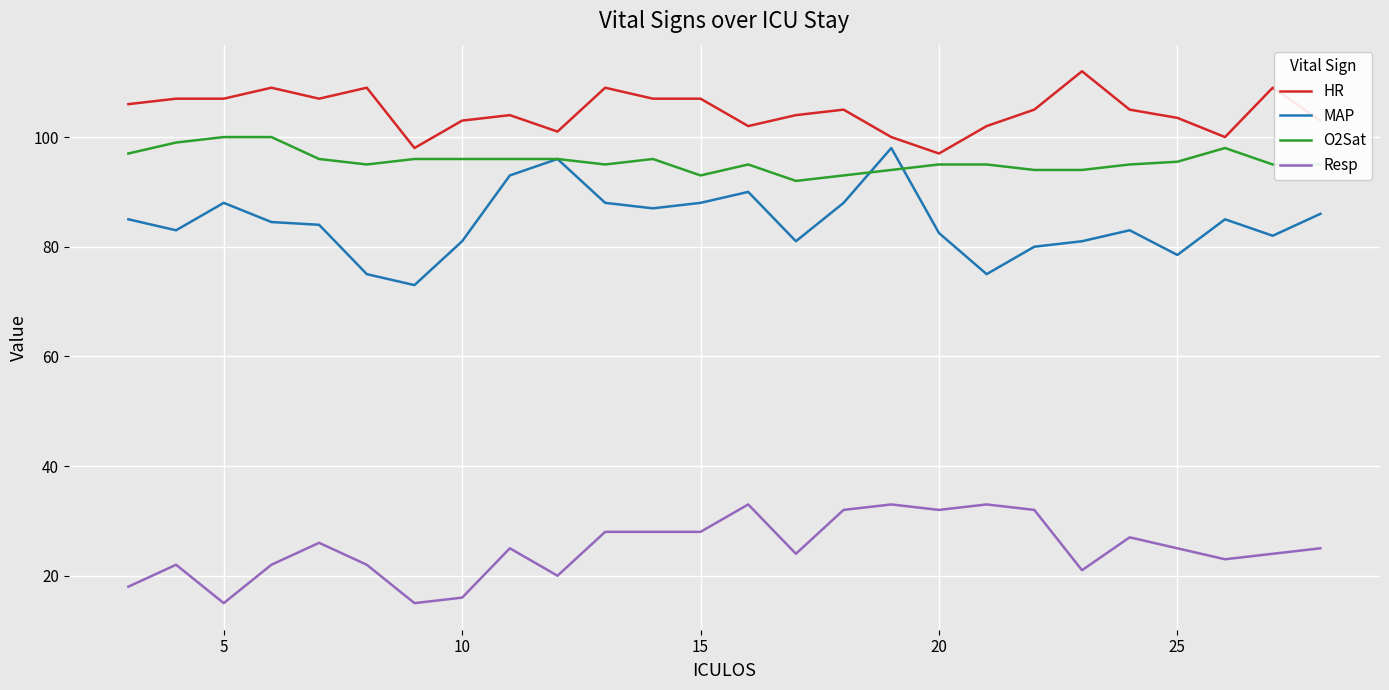

True or false: O2Sat and HR cross at least once.

False